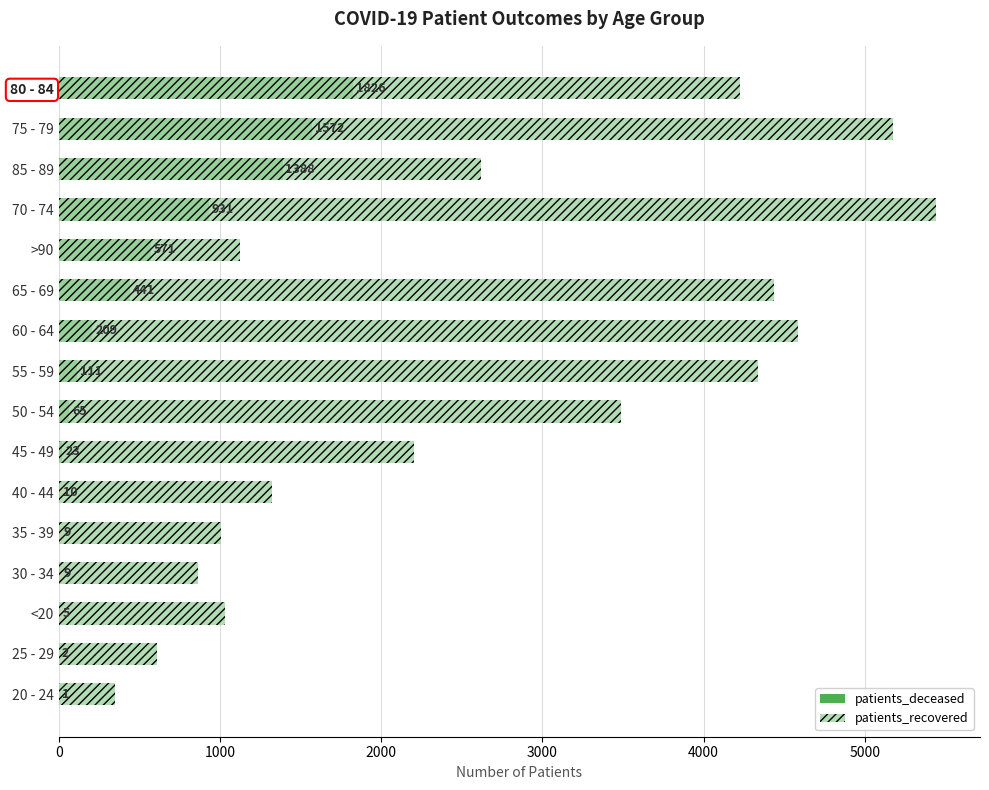

How many bars are there in each group?

2